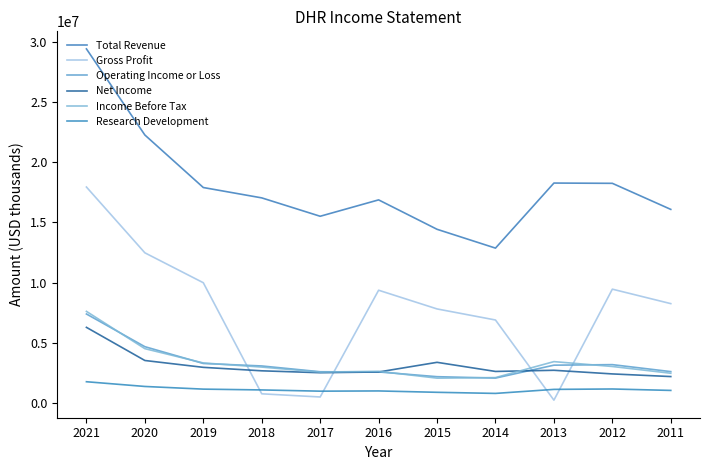

What is the average value of the Research Development series?

1099827